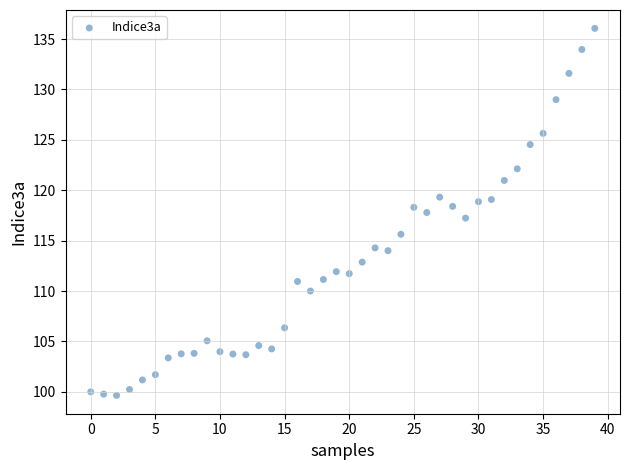

What is the range of Y values (max minus min)?

36.4